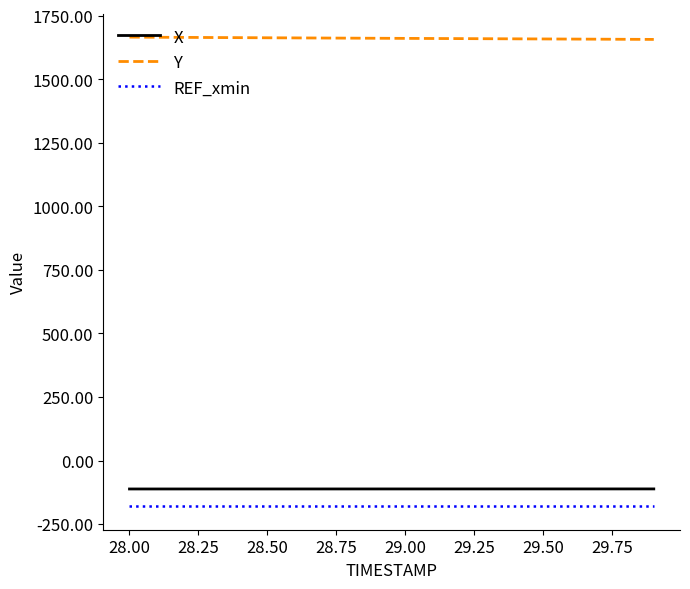

What is the maximum value for Y?

1665.8